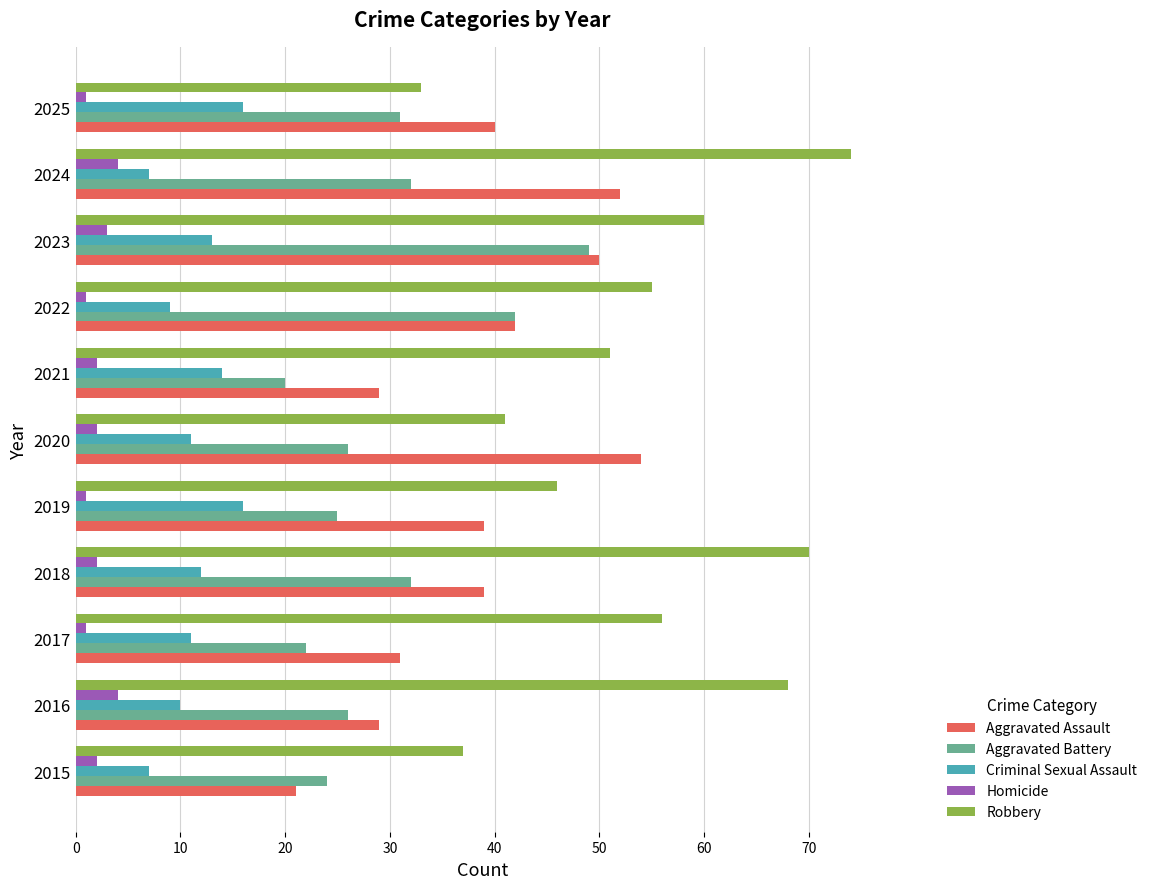

What is the maximum value for Aggravated Battery?

49